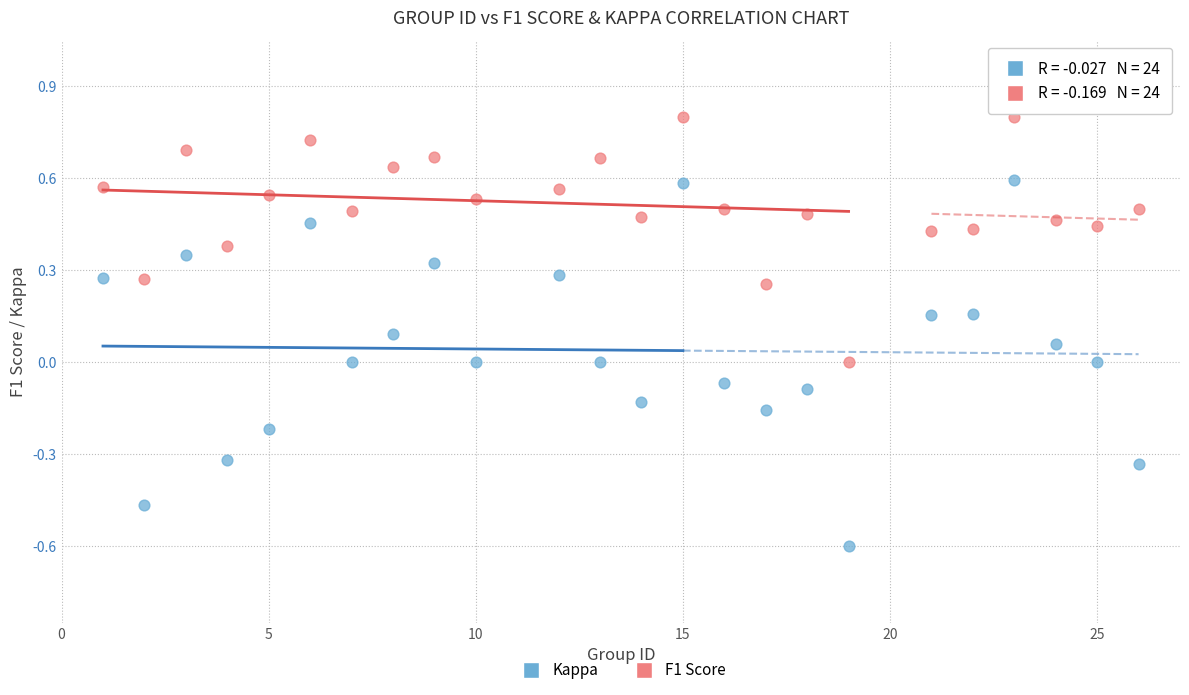

Which series contains the highest Y value?

F1 Score